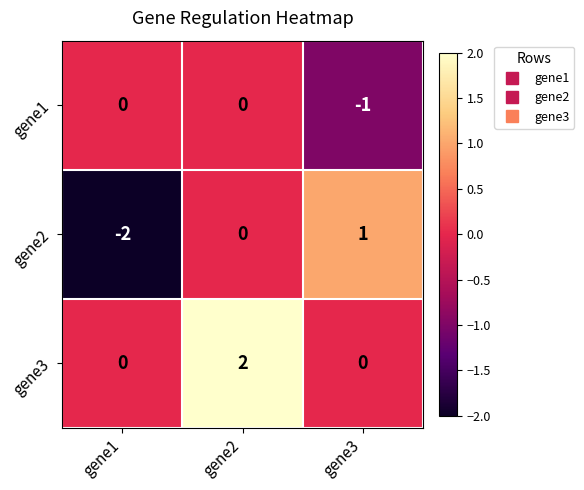

At which category is the sum across all series the highest?

gene2